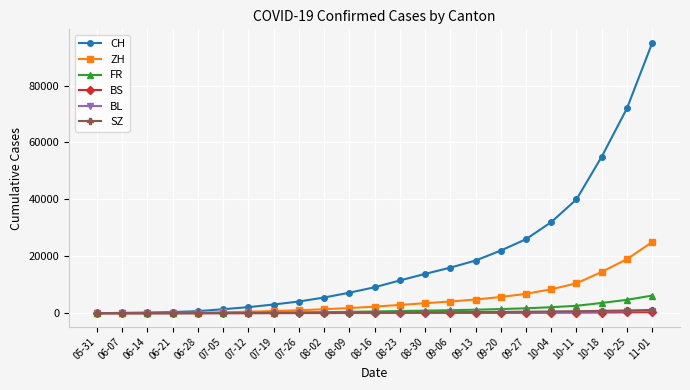

At which category is the sum across all series the highest?

11-01